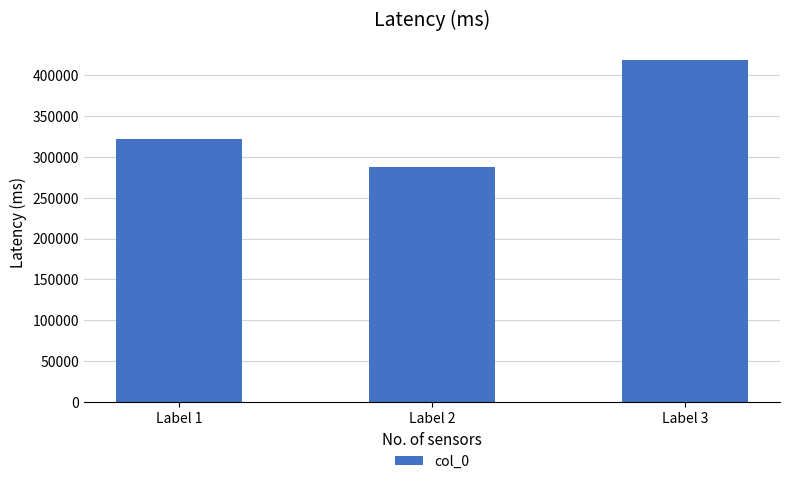

True or false: the data shows 498906 at Label 2.

False